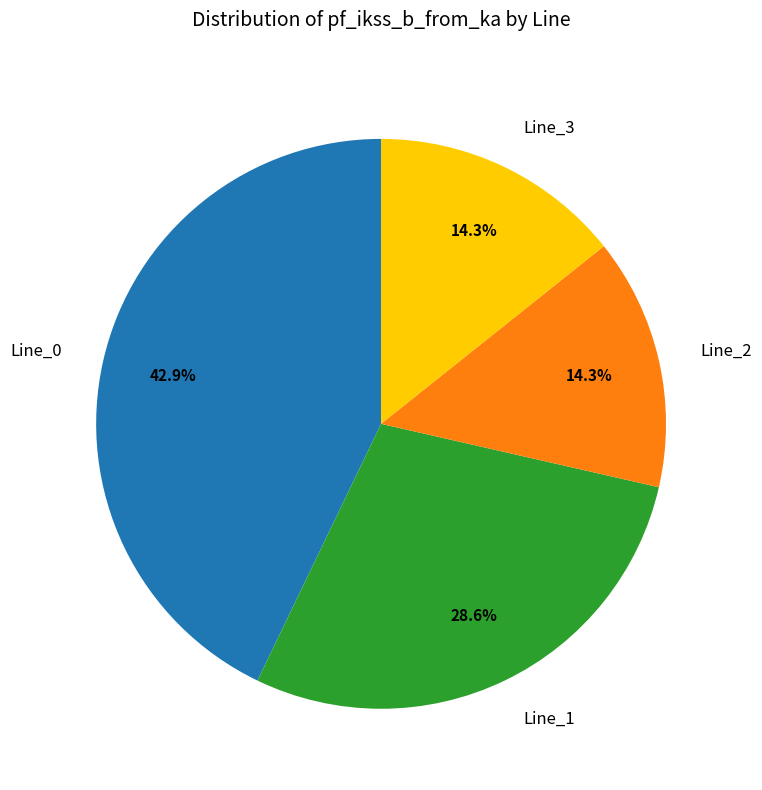

Which slice is the largest?

Line_0